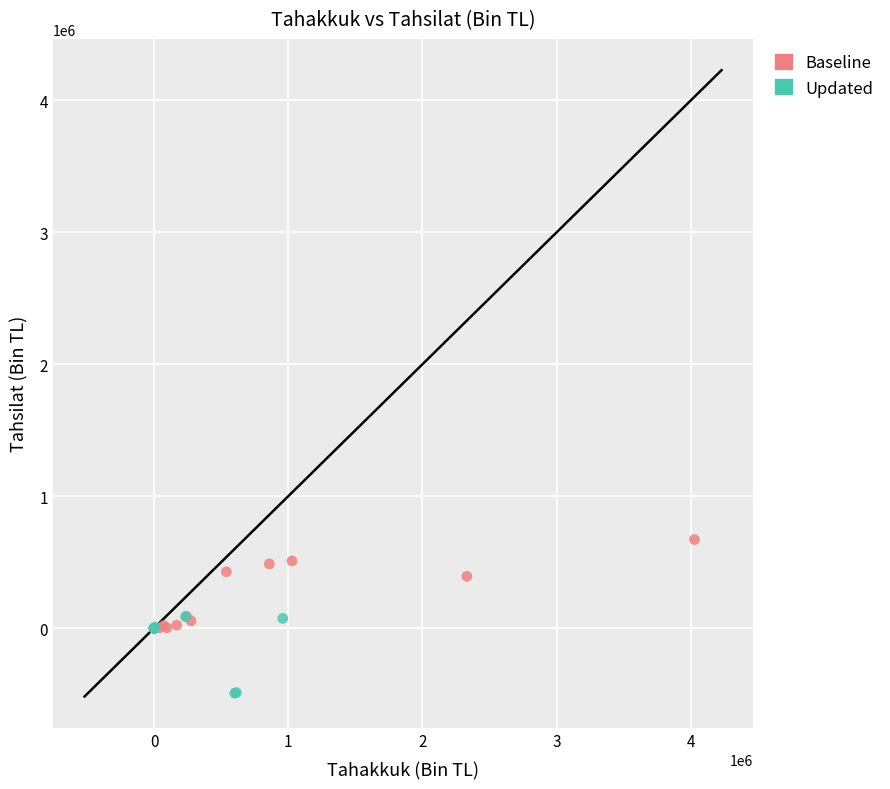

Which series reaches the minimum Y coordinate?

Updated